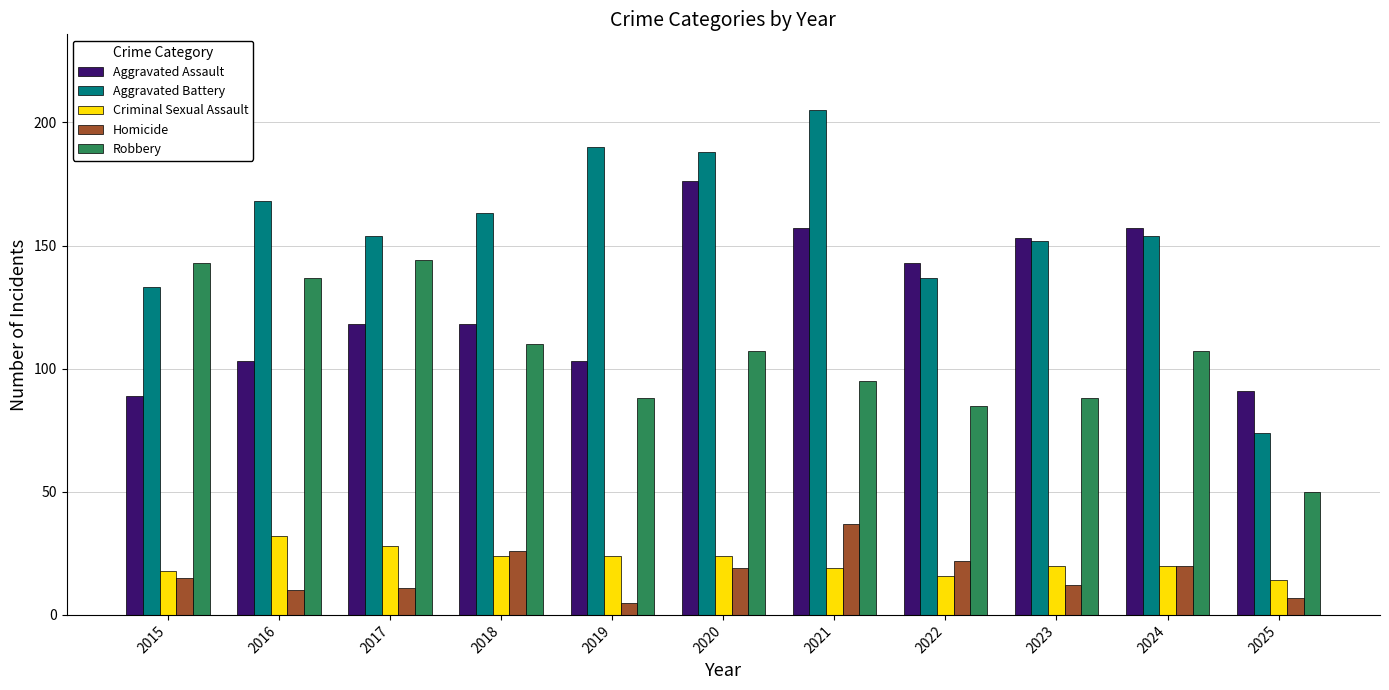

What is the value of the Robbery bar at the 7th from the left?

95